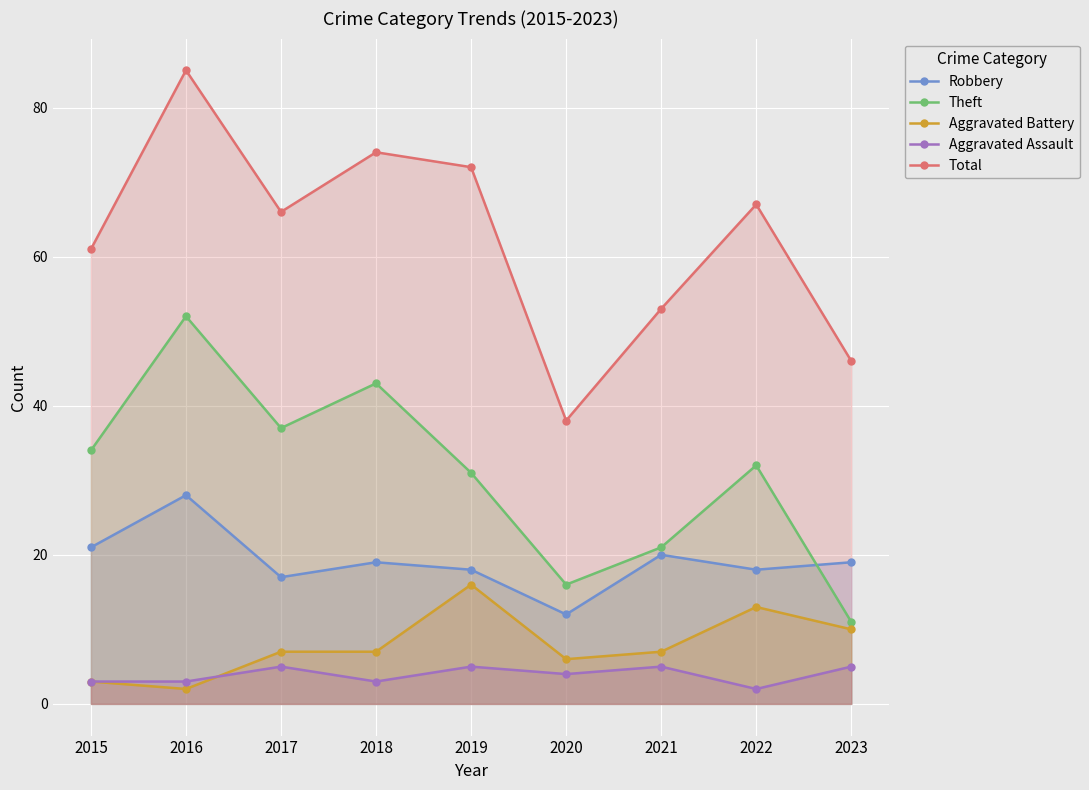

True or false: Robbery and Total intersect in this chart.

False